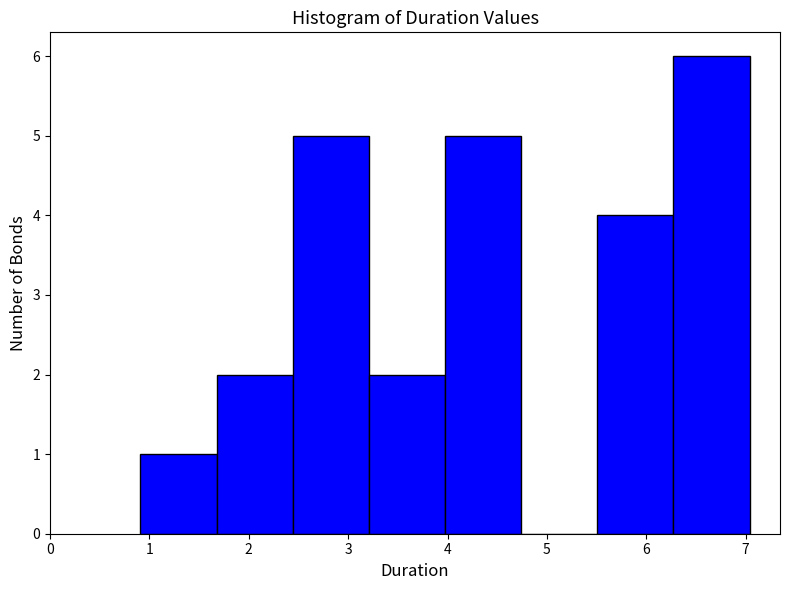

How tall is the bar that spans 6.3 to 7.0 on the x-axis? Neither the bar edges nor the heights are printed on the chart, so give them approximately, as read against the axes.

6